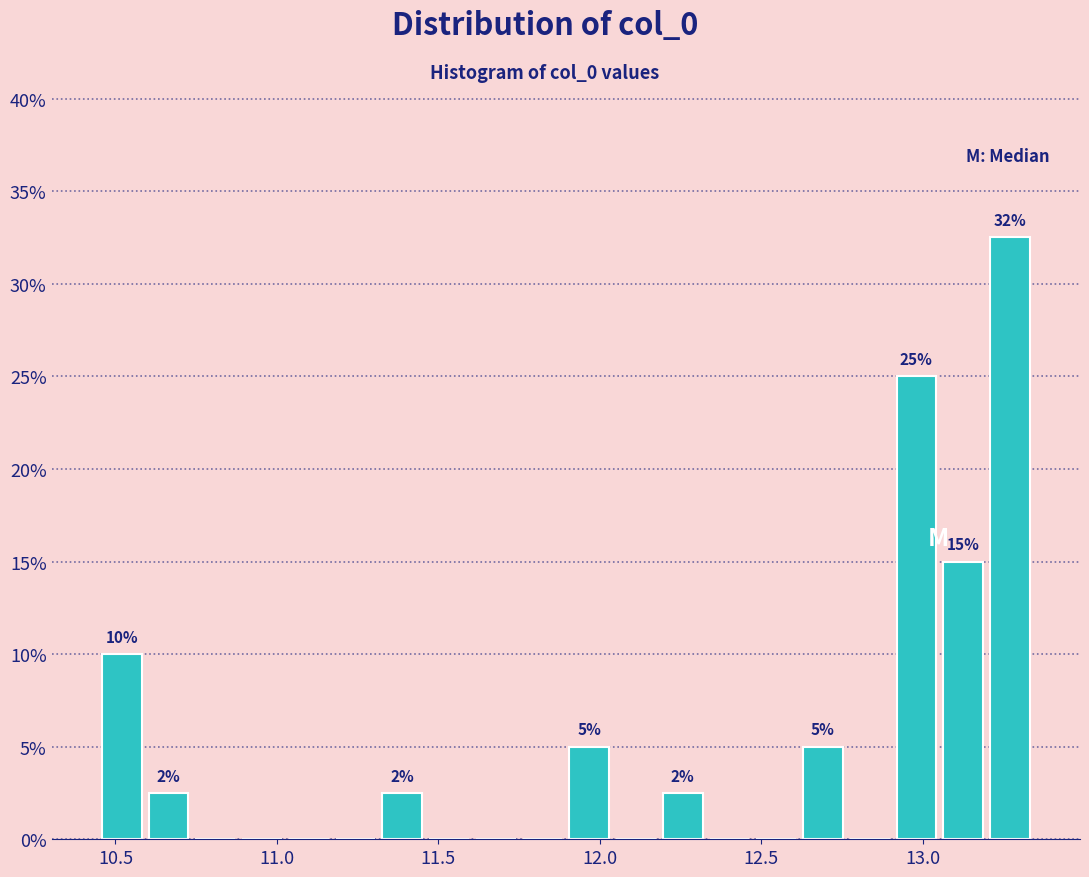

Around what value on the x-axis is the tallest bar? Give the approximate position of its centre, as read against the axis.

13.25